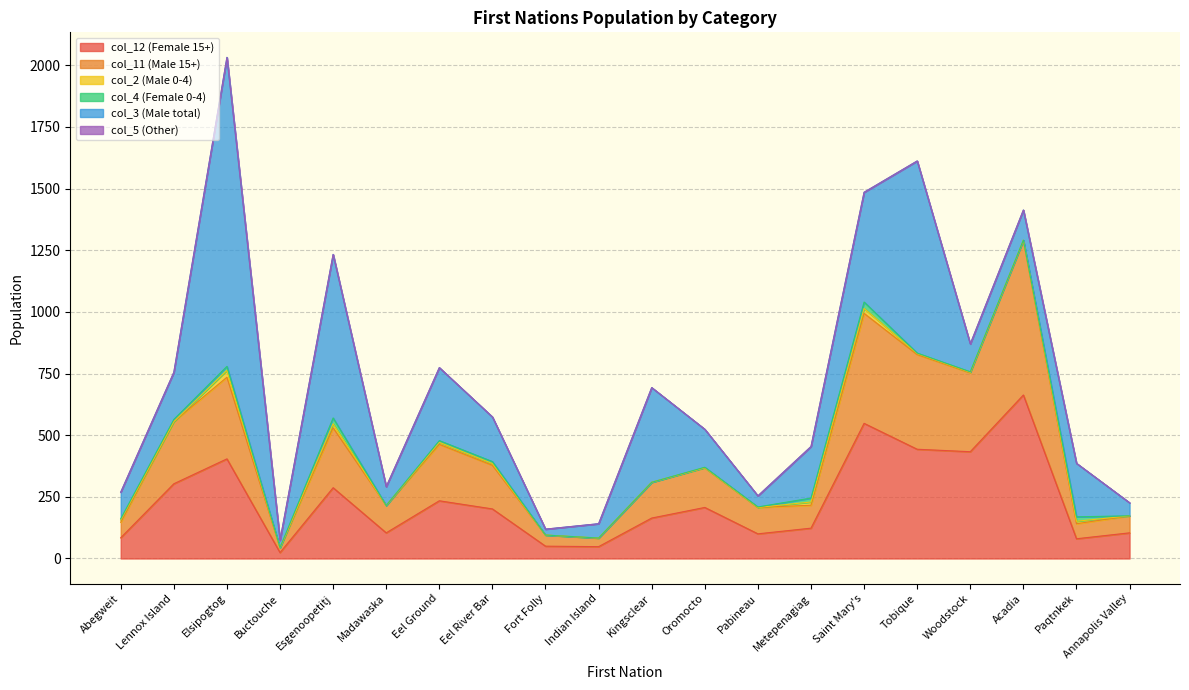

What position from the left is Saint Mary's?

15